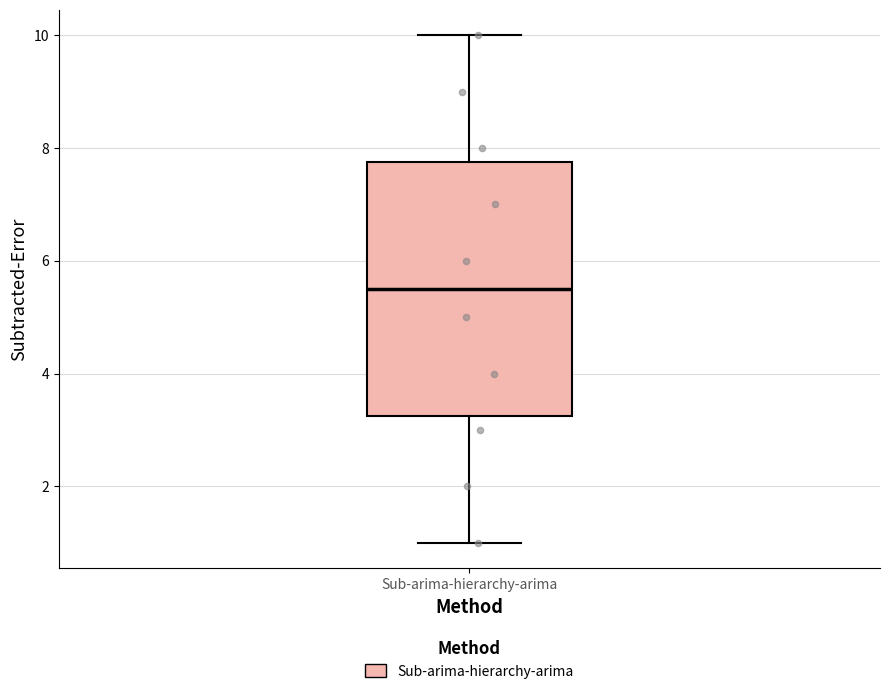

Where does the upper whisker of the box for Sub-arima-hierarchy-arima end on the y-axis? The values are not printed on the chart, so give them approximately, as read against the axis.

10.0